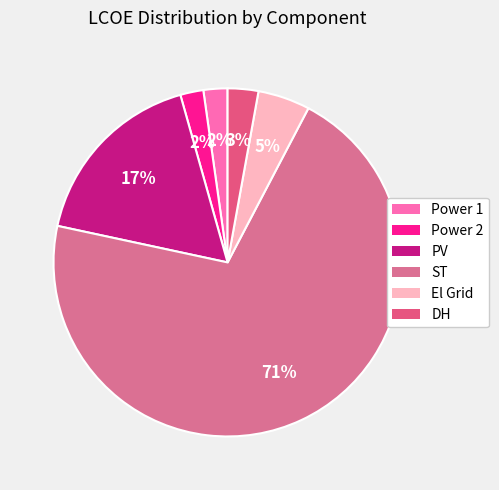

What percentage do Power 1 and ST together represent?

72.9%